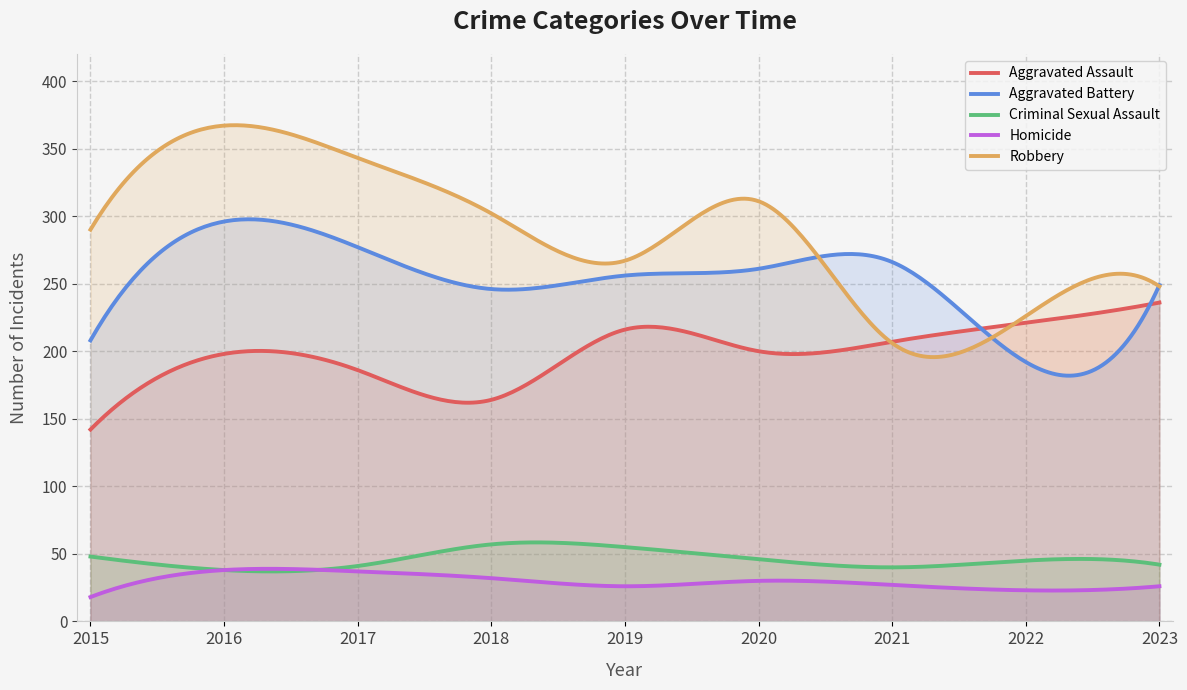

Which has a higher value, 2022 or 2018?

2022